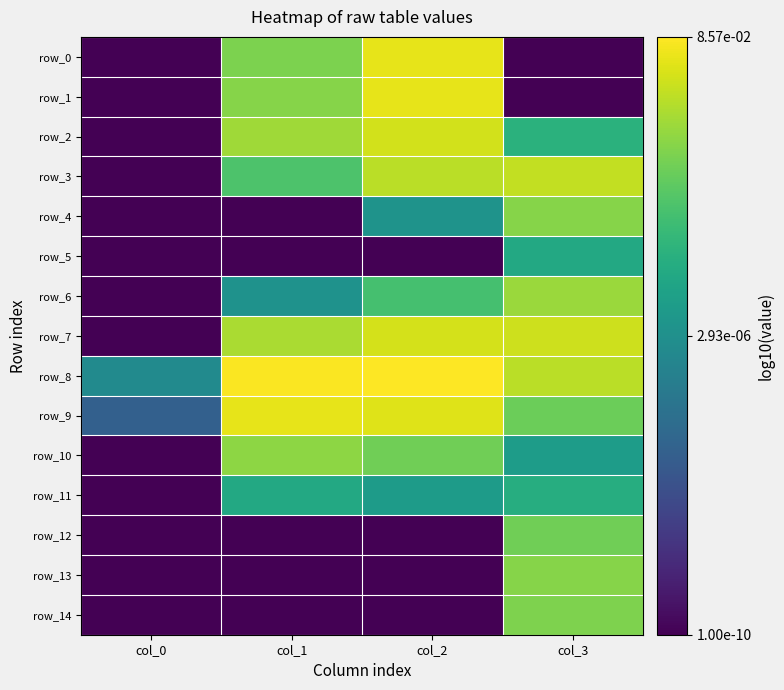

Which series has the largest total across all categories?

row_8